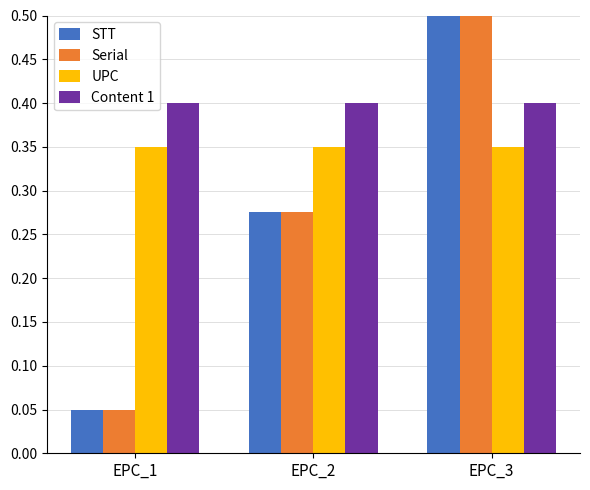

What is the average value of the Content 1 series?

0.4